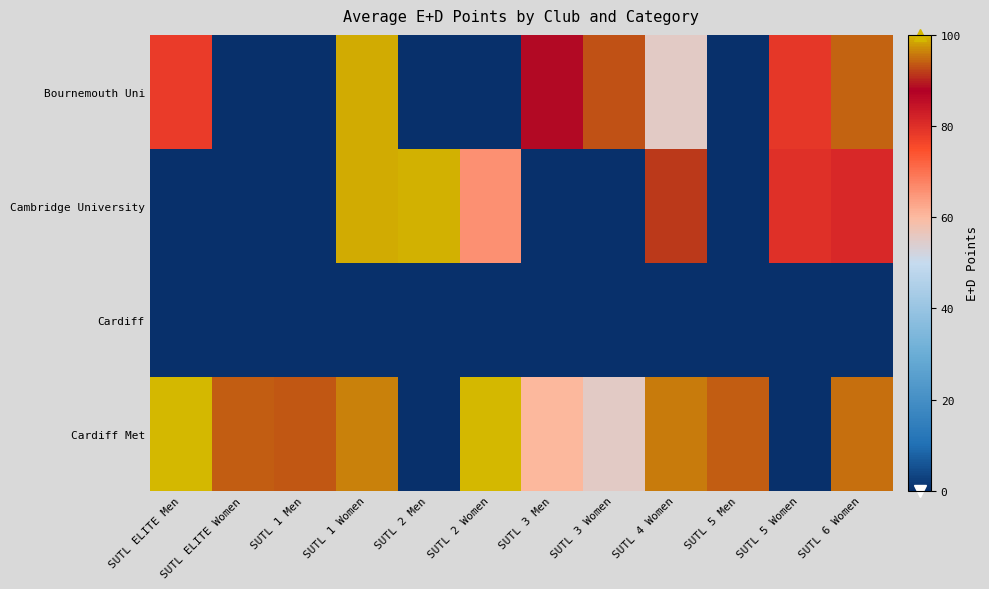

Which series has the largest total across all categories?

Cardiff Met